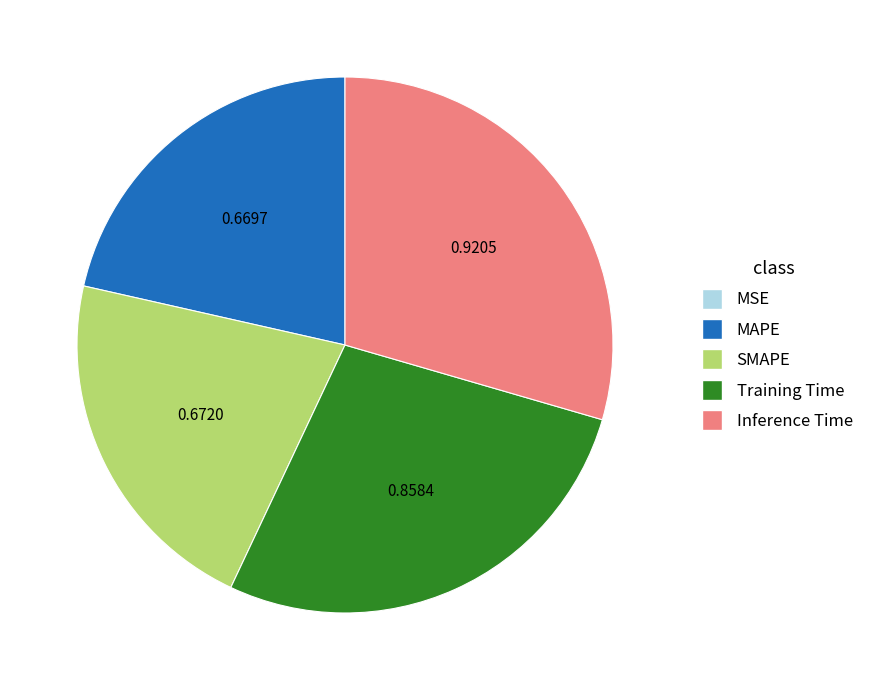

Which category has the biggest portion of the pie?

Inference Time